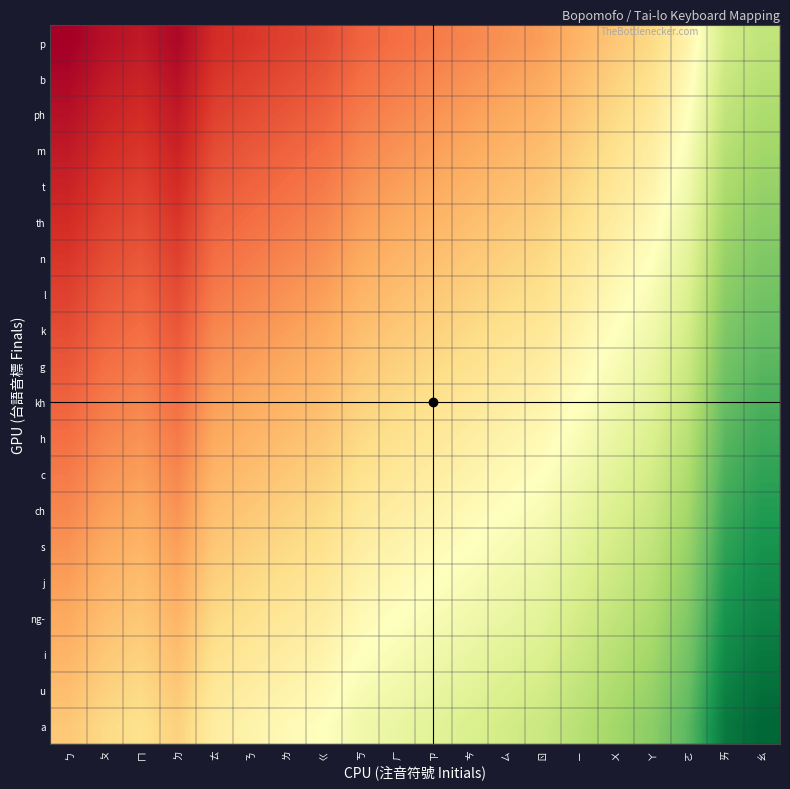

What is the smallest value displayed?

1